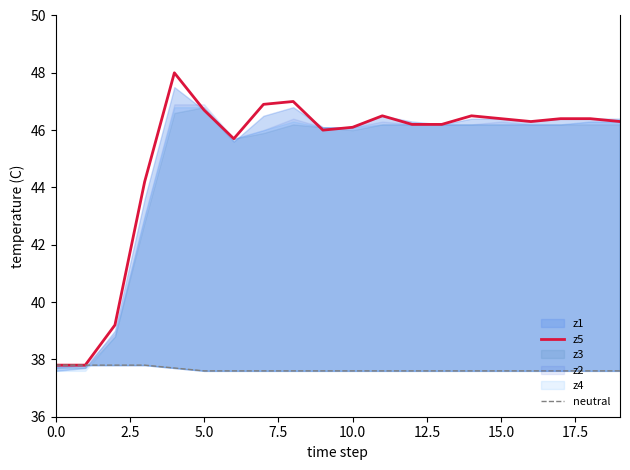

Reading right to left, list all the values displayed in this chart.

z5: 46.3	46.4	46.4	46.3	46.4	46.5	46.2	46.2	46.5	46.1	46.0	47.0	46.9	45.7	46.7	48.0	44.2	39.2	37.8	37.8
neutral: 37.6	37.6	37.6	37.6	37.6	37.6	37.6	37.6	37.6	37.6	37.6	37.6	37.6	37.6	37.6	37.7	37.8	37.8	37.8	37.8